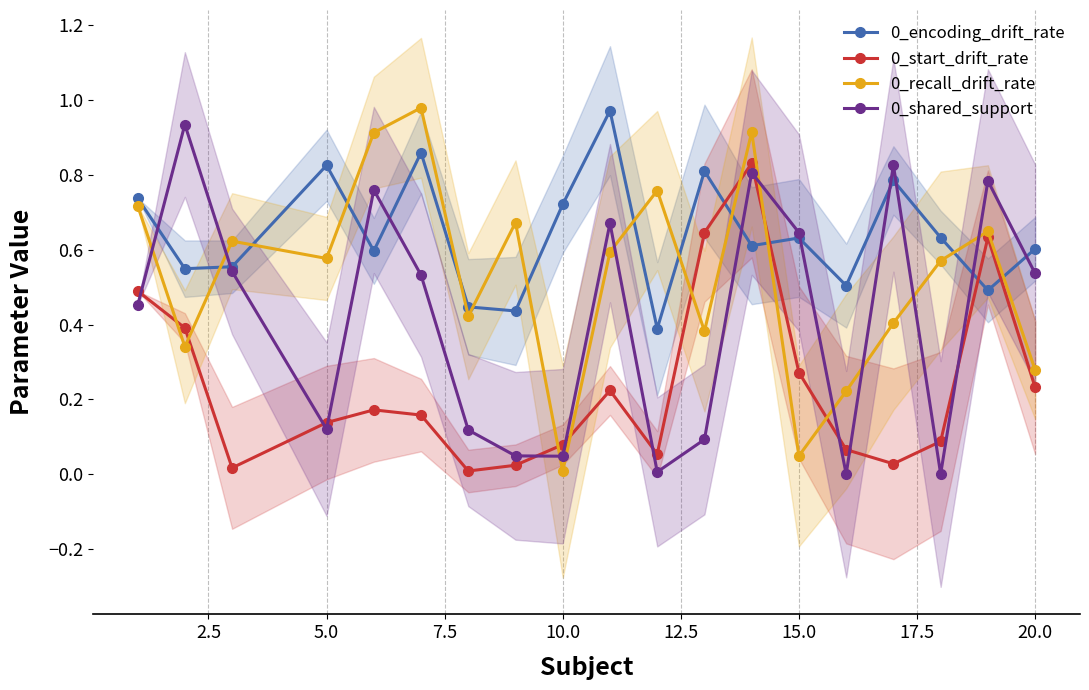

True or false: 0_shared_support has more than 1 points higher than both neighbors.

True